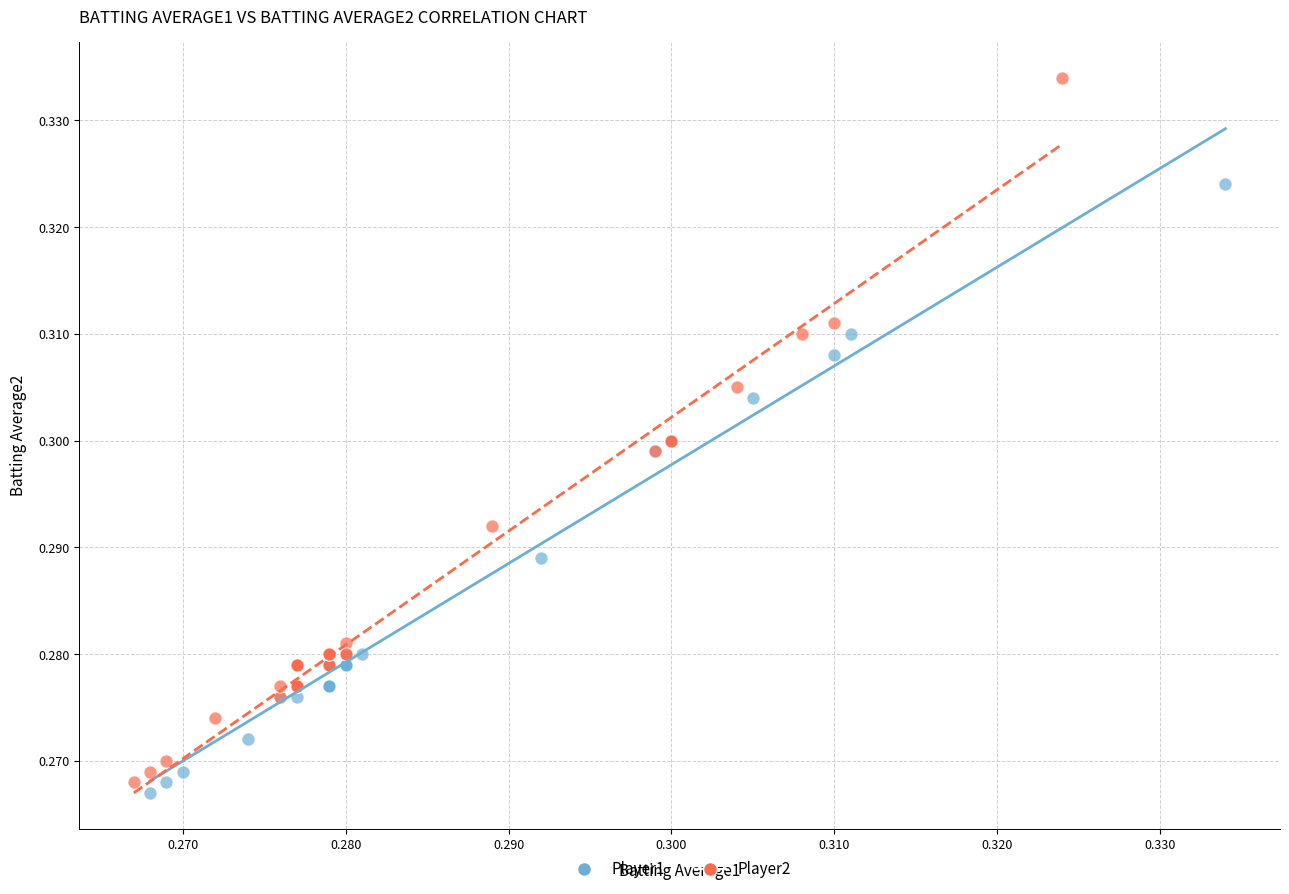

Which series reaches the maximum Y coordinate?

Player2